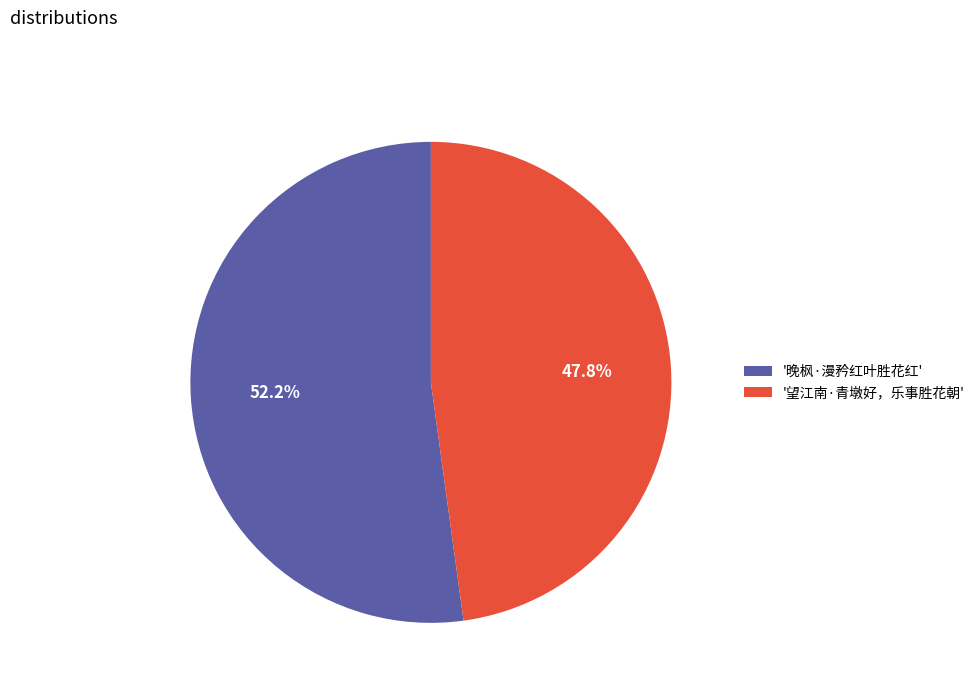

To the nearest percent, what is the average slice percentage?

50%